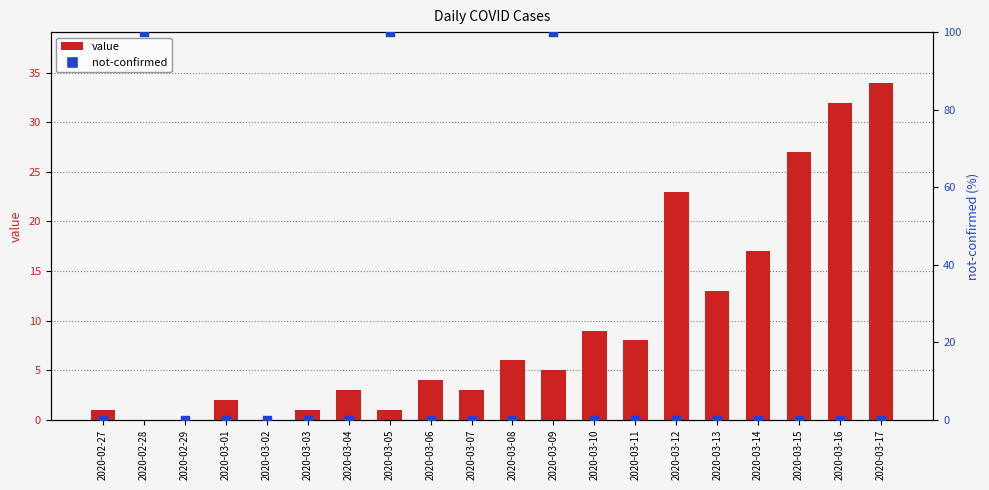

What is the total value across all series at 2020-03-06?

4